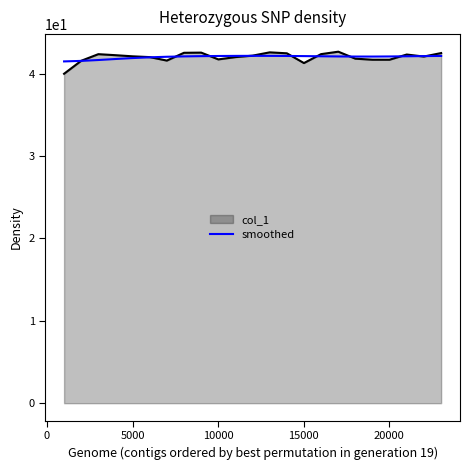

How many lines are shown in the chart?

2